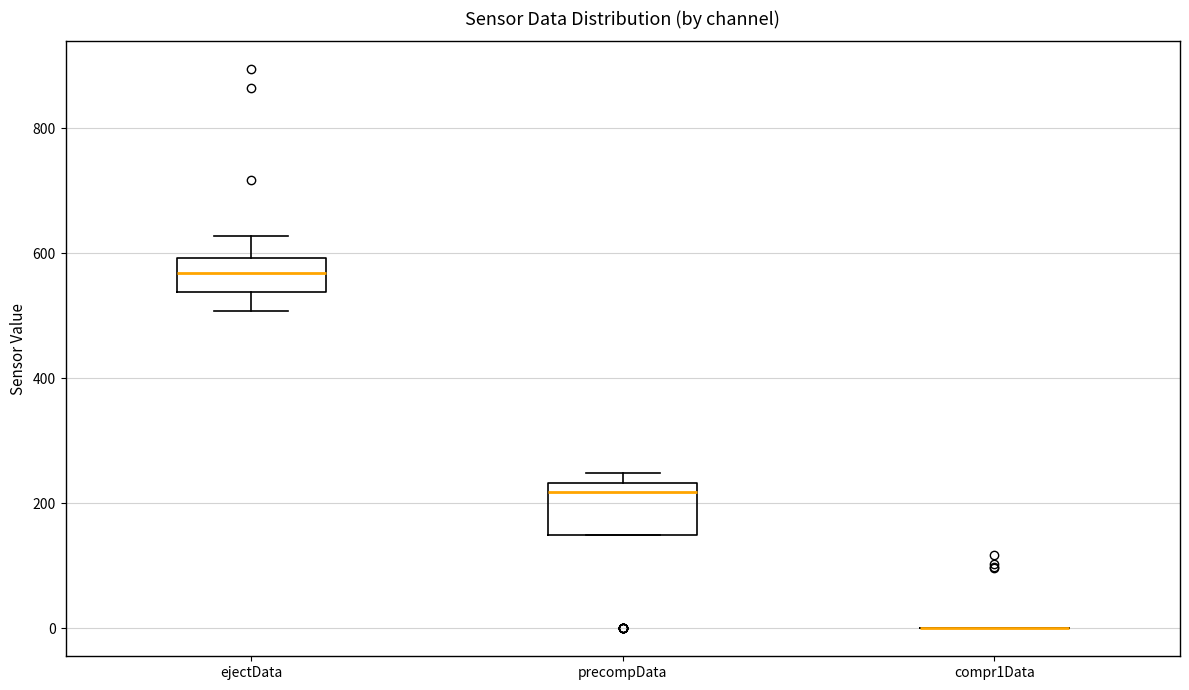

Reading left to right, read every box against the y-axis: the position of its median line, the range the box covers, and the ends of its whiskers. The values are not printed on the chart, so give them approximately, as read against the axis.

ejectData: median 560, box 540 to 600, whiskers 500 to 620
precompData: median 220, box 160 to 240, whiskers 160 to 240 (just above the box's upper edge)
compr1Data: box collapsed to a line at 0, whiskers 0 to 0